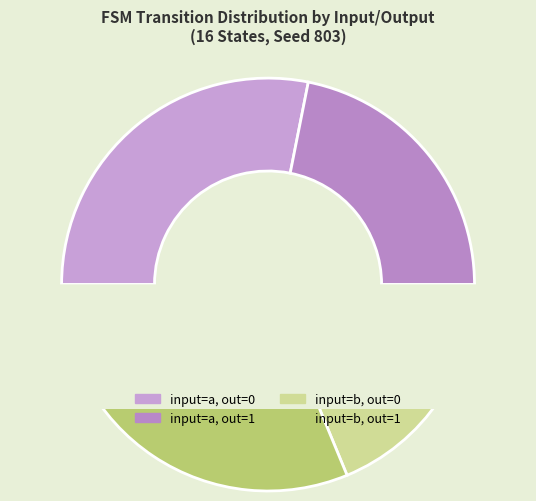

How many segments does this pie chart have?

4